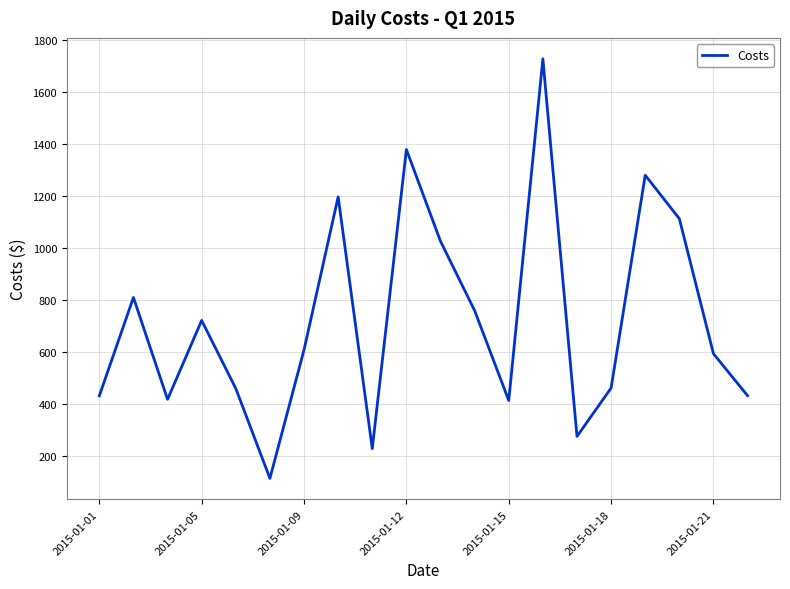

What is the difference between the second highest and second lowest values?

1151.2